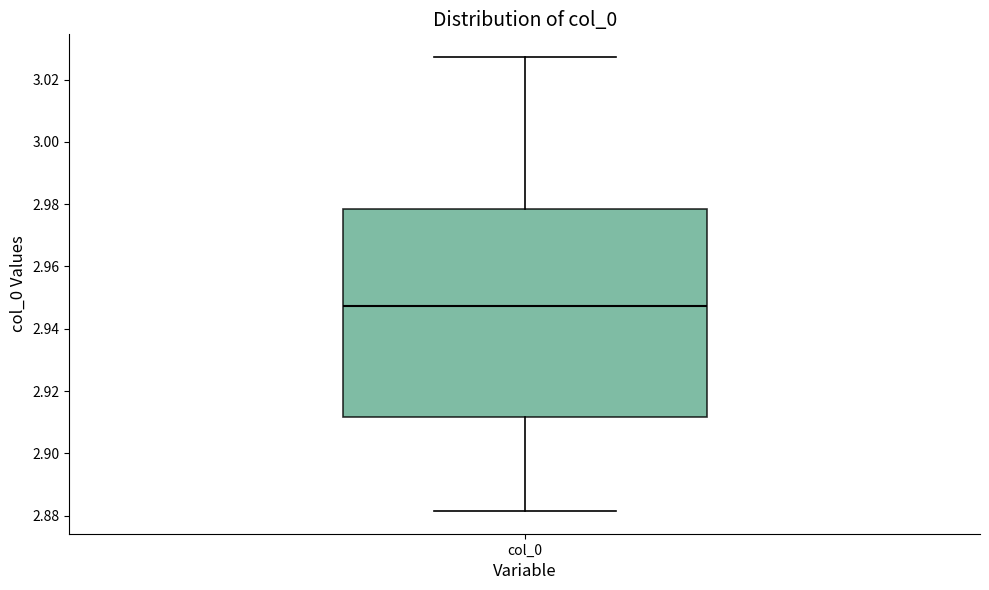

Read this box plot against the y-axis: the position of the median line, the range covered by the box, and the ends of both whiskers. The values are not printed on the chart, so give them approximately, as read against the axis.

median 2.948, box 2.912 to 2.978, whiskers 2.882 to 3.028